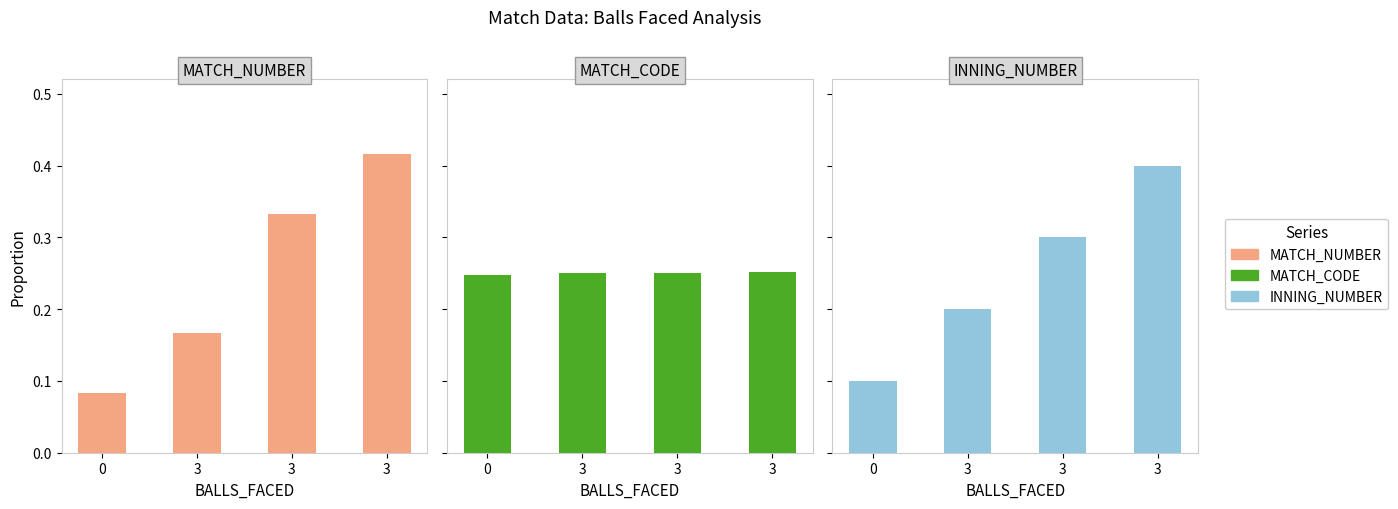

Rank the series at 0 from lowest to highest value.

MATCH_NUMBER, INNING_NUMBER, MATCH_CODE